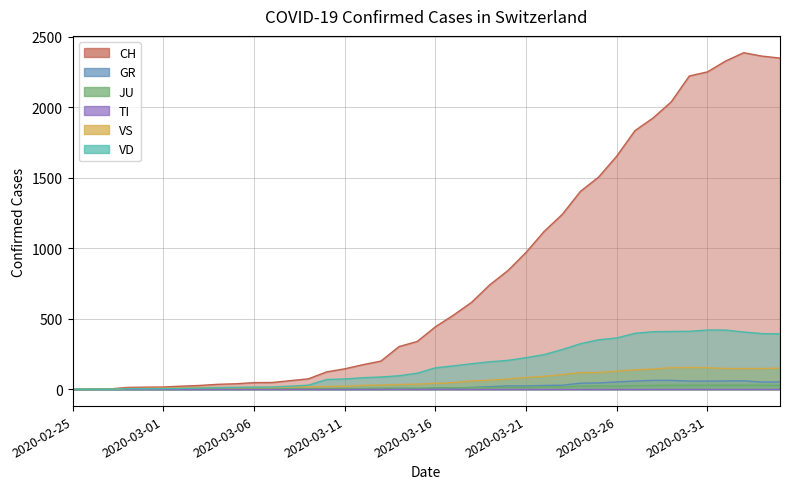

What is the average value of the VS series?

64